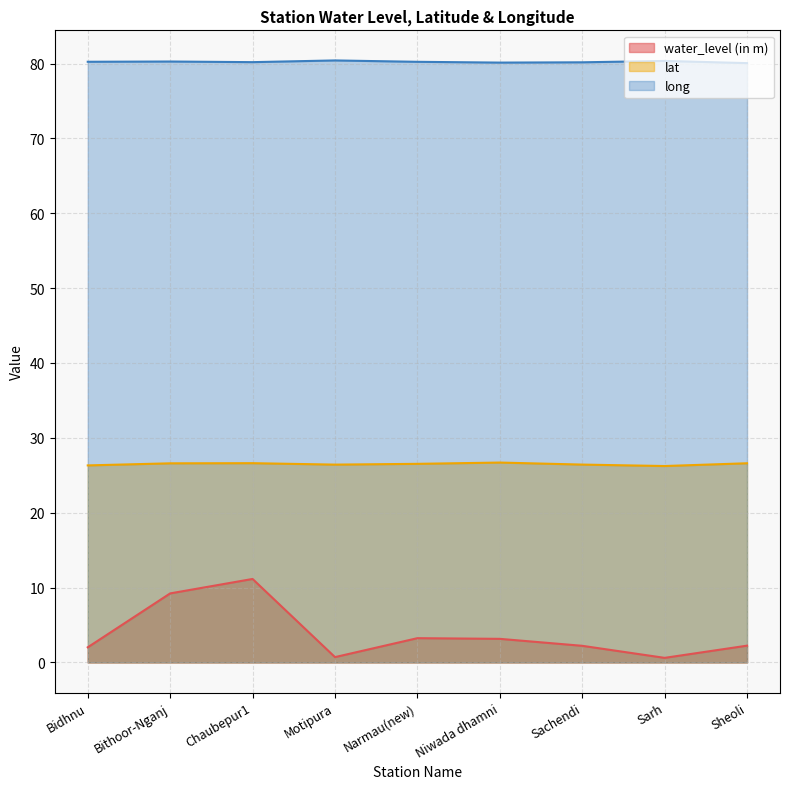

List the labels in order of lat value, largest first.

Niwada dhamni, Chaubepur1, Sheoli, Bithoor-Nganj, Narmau(new), Sachendi, Motipura, Bidhnu, Sarh